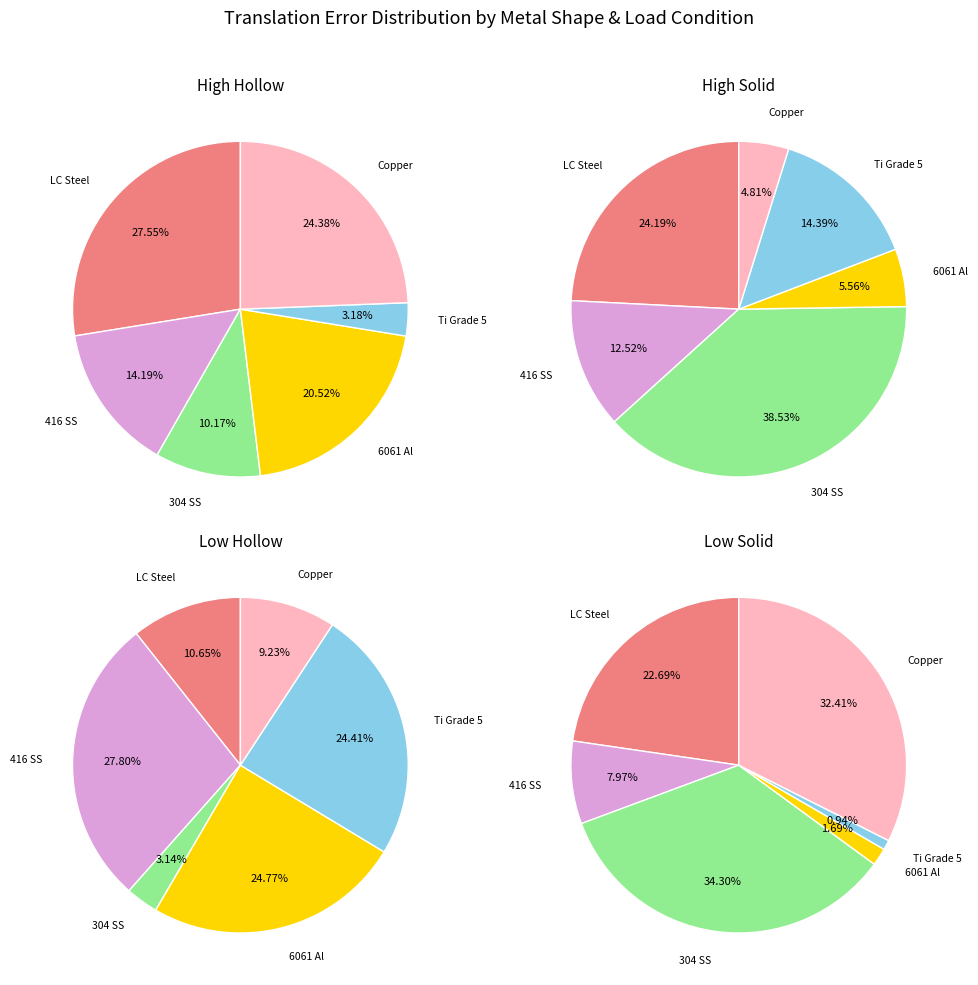

How many segments does this pie chart have?

6